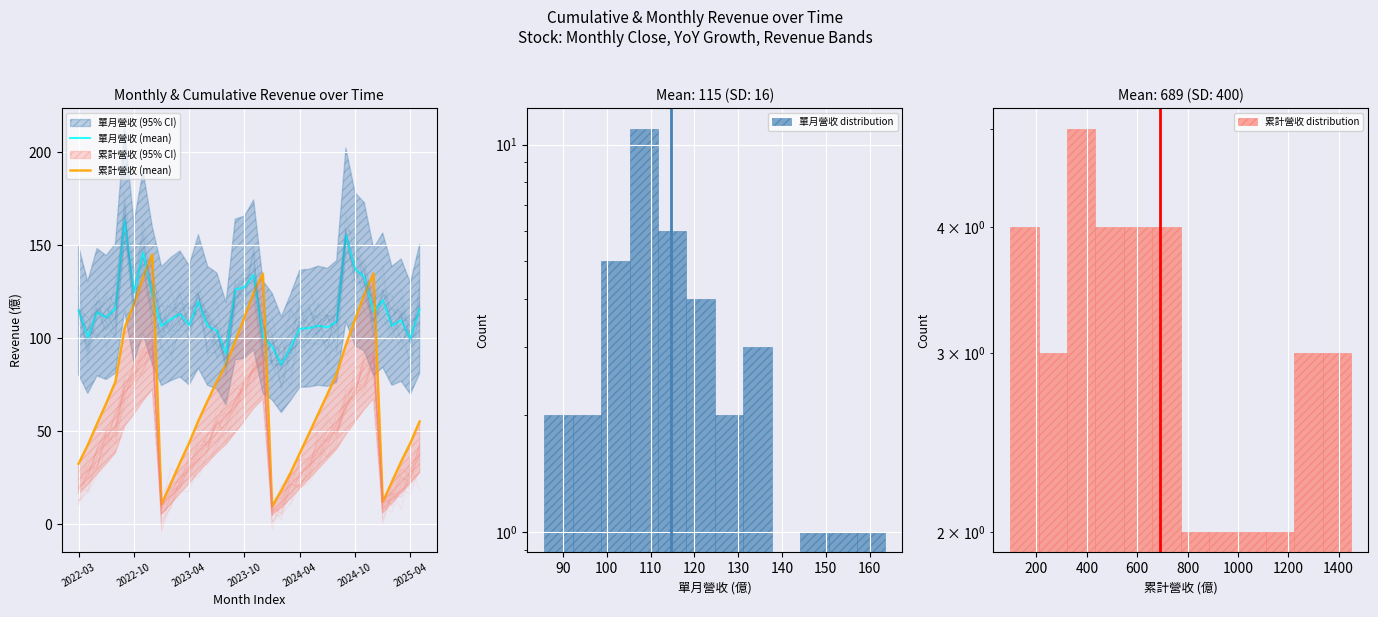

True or false: 累計營收 (mean) has more than 2 points higher than both neighbors.

True